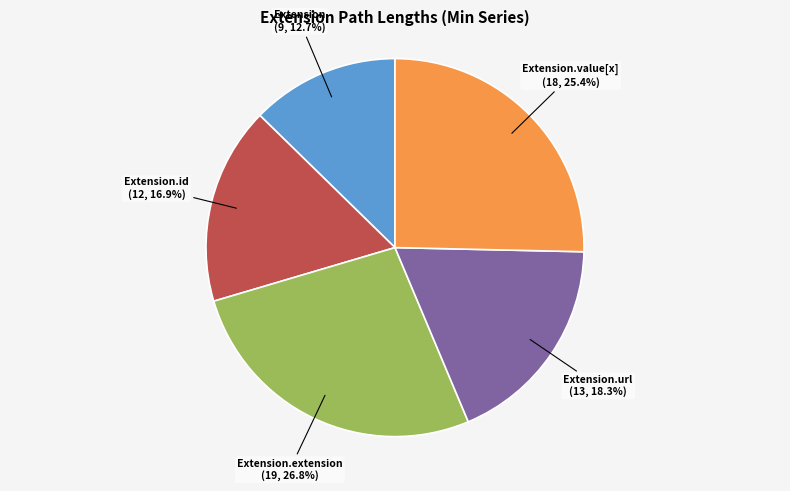

Is there a majority slice in this chart?

No